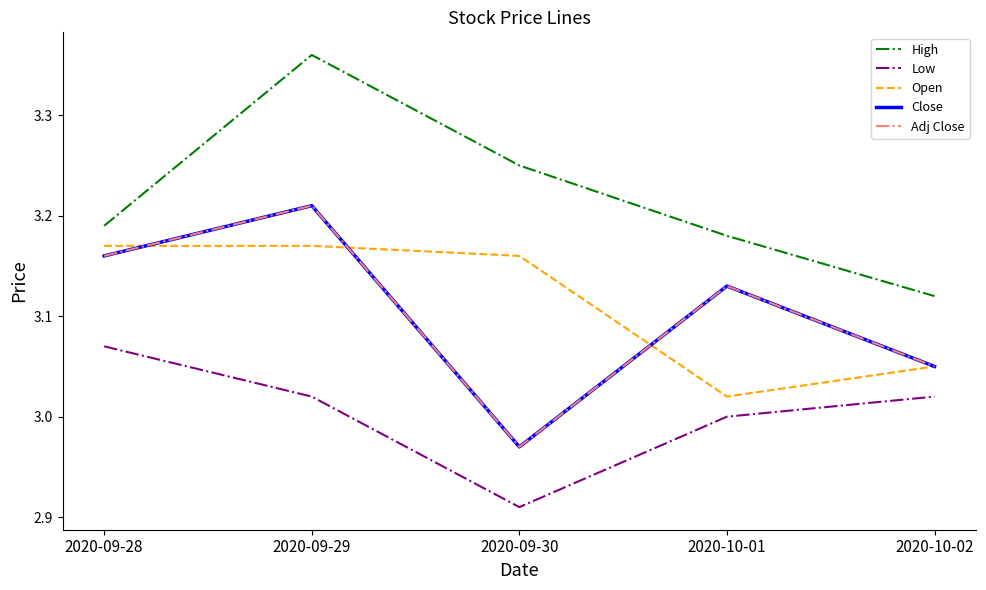

What is the value of the Open point at the 5th from the left?

3.0